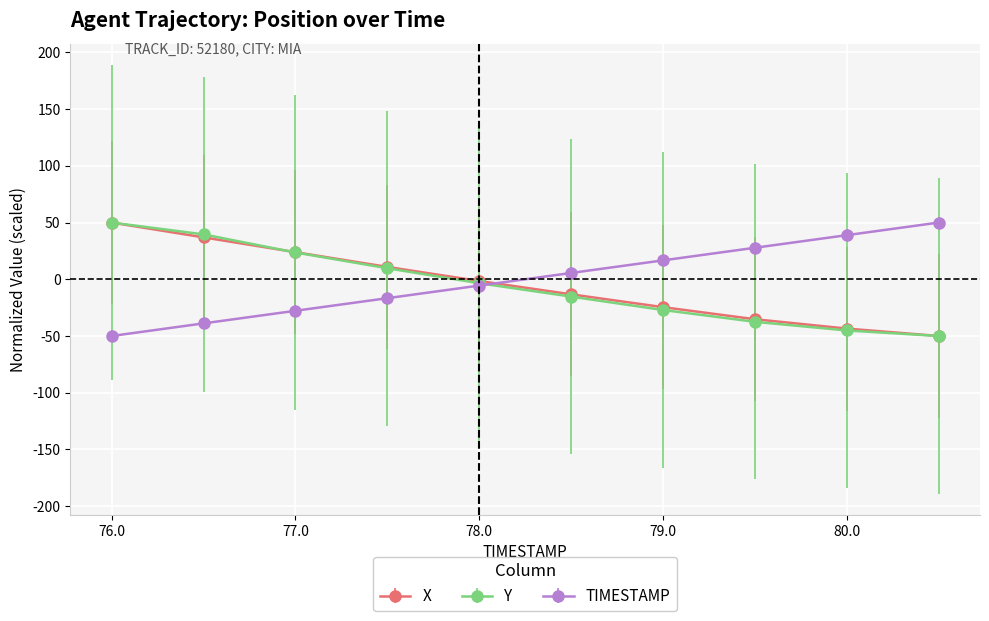

What is the greatest value displayed?

50.0